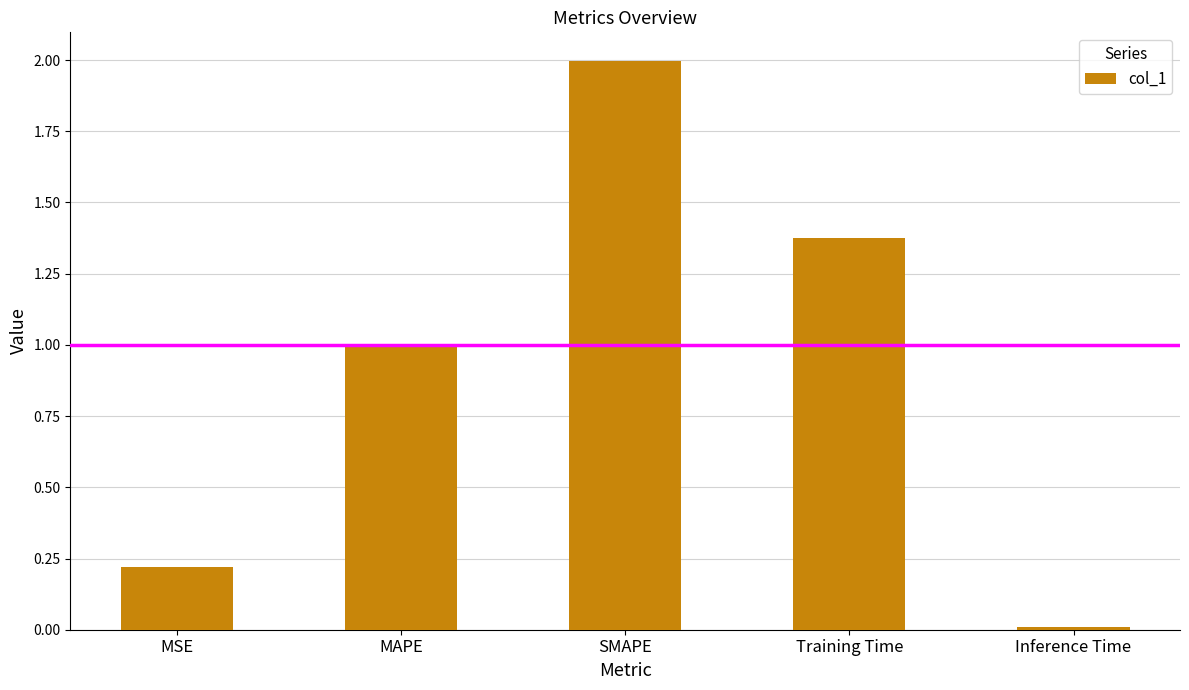

What is the greatest value displayed?

2.0